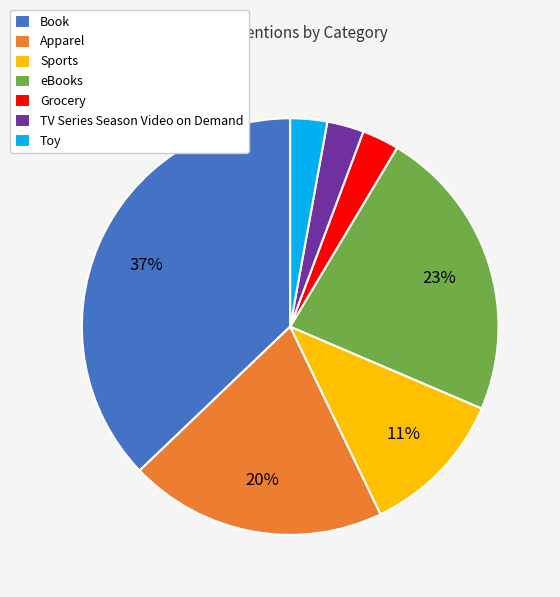

Which category has the biggest portion of the pie?

Book